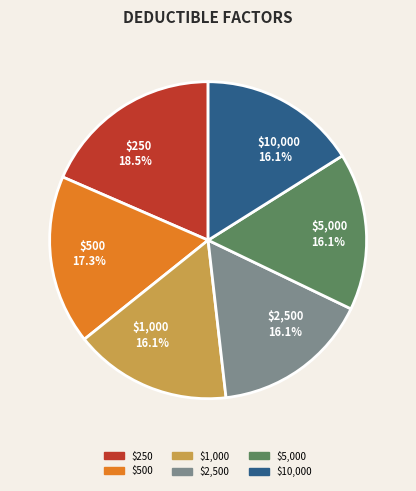

To the nearest percent, what is the difference between the largest and smallest slice percentages?

2%